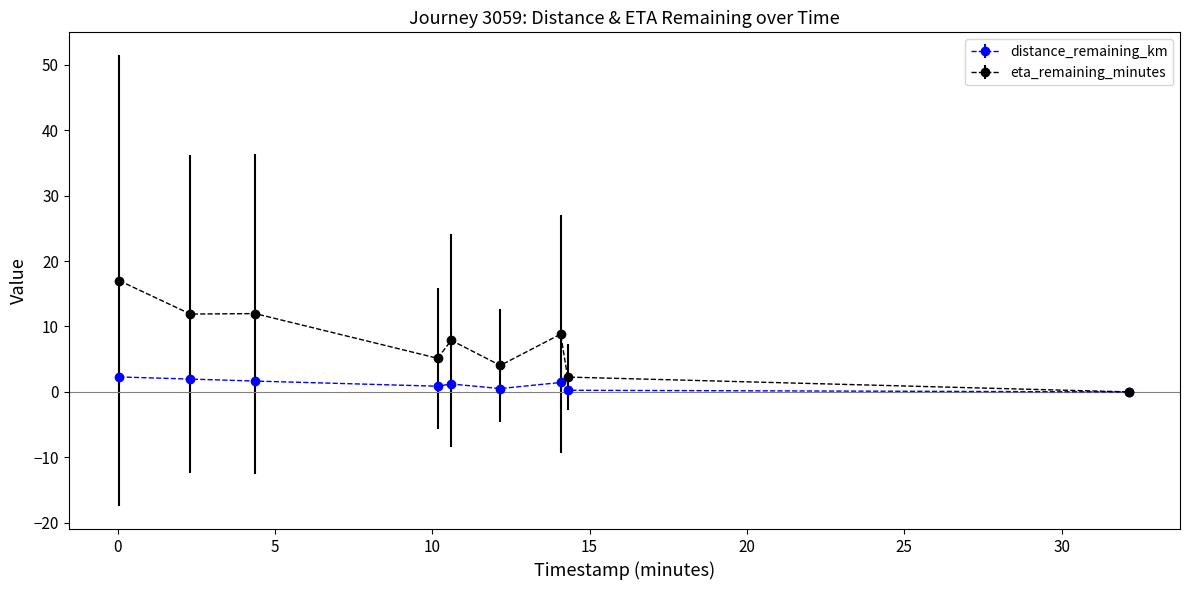

True or false: distance_remaining_km has more than 0 points higher than both neighbors.

True